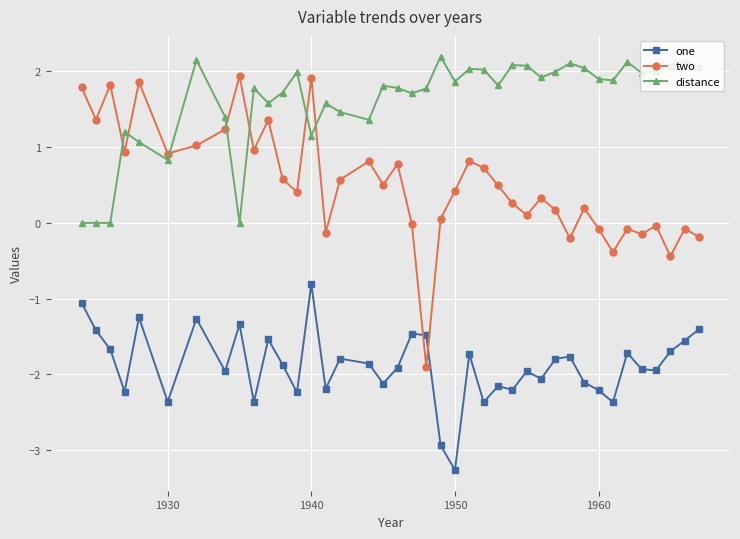

List the series in order of their peak value, highest first.

distance, two, one